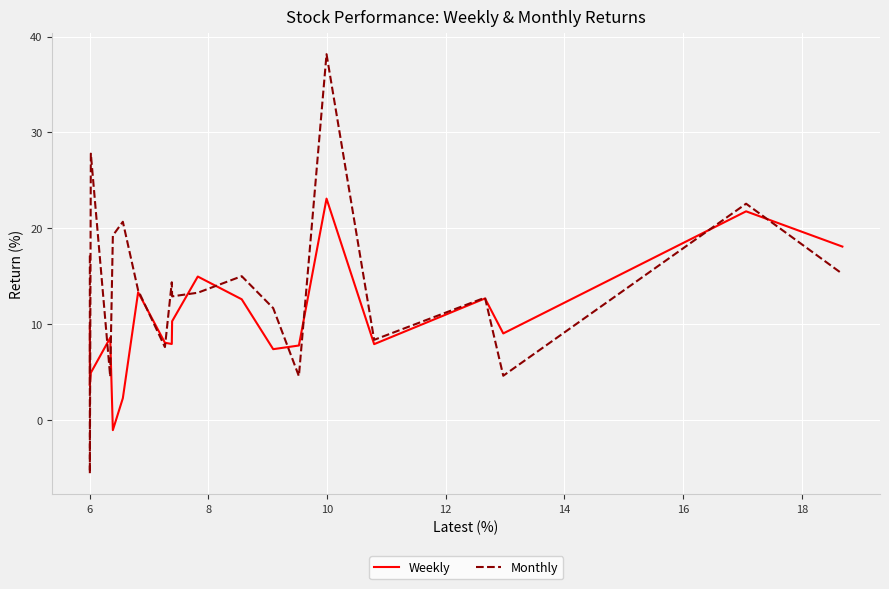

What is the lowest value of the Monthly series?

-5.6